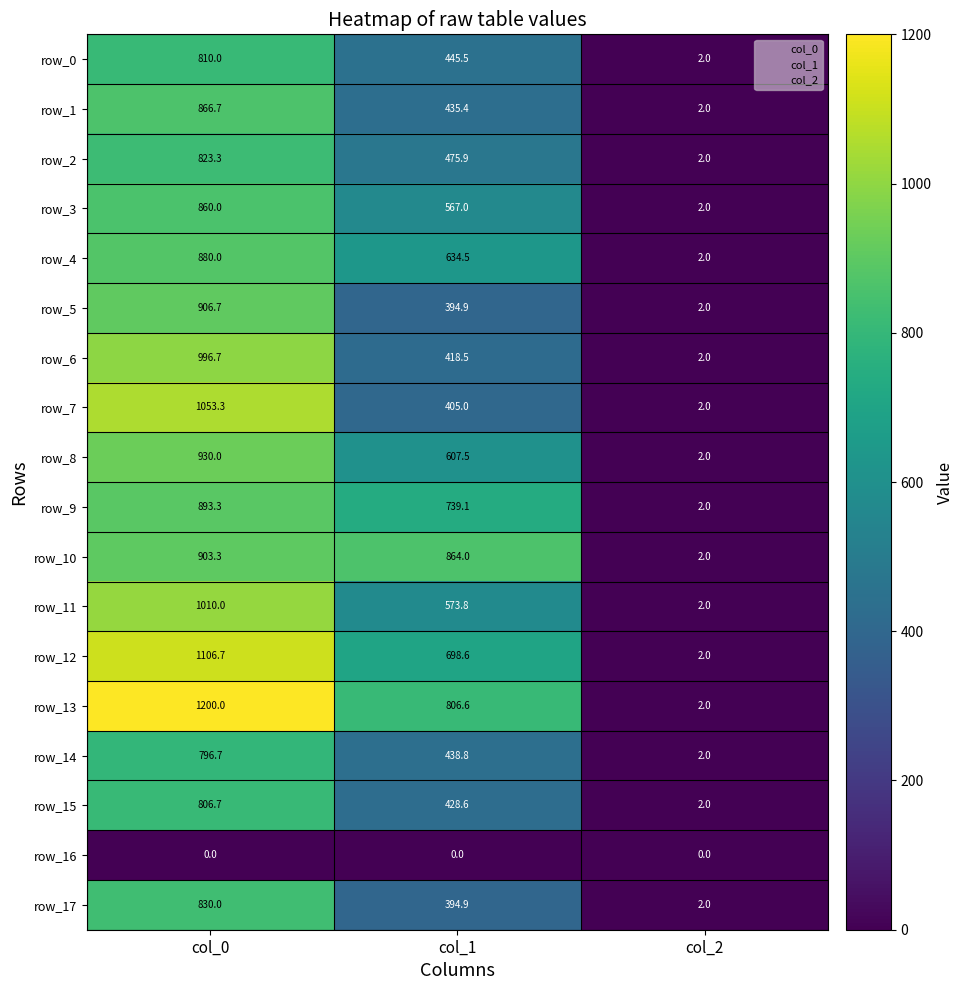

How many data points in row_7 are less than 405?

1